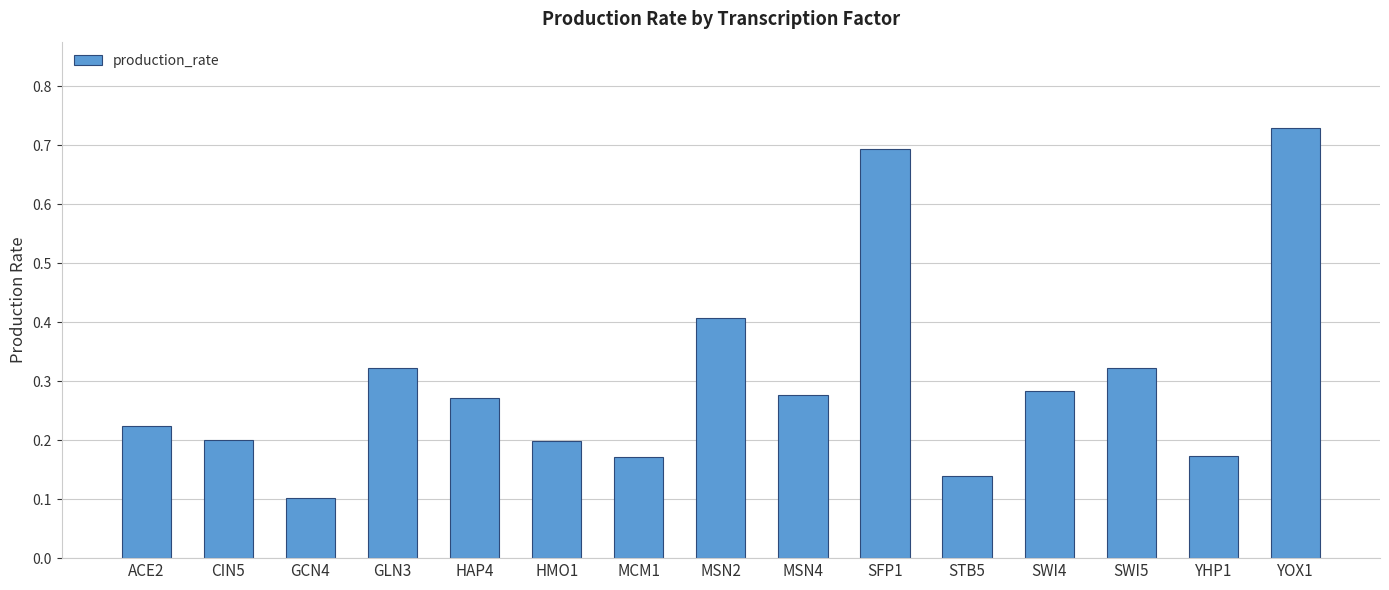

Between SFP1 and HMO1, which is larger?

SFP1